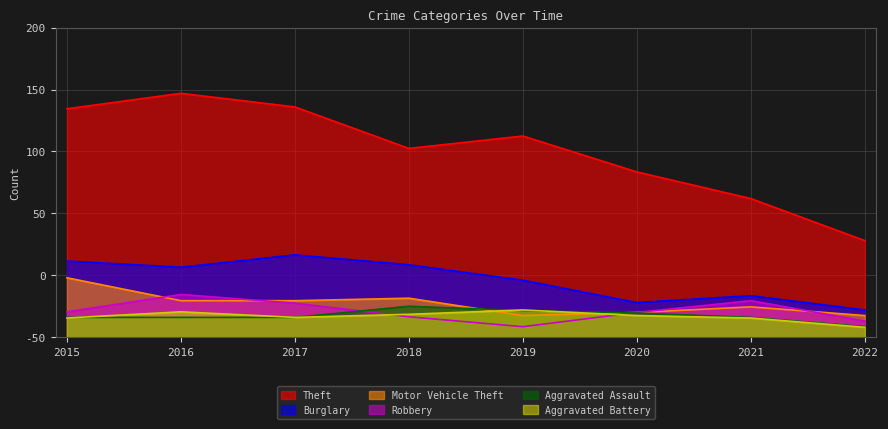

List the series in order of their peak value, highest first.

Theft, Burglary, Motor Vehicle Theft, Robbery, Aggravated Assault, Aggravated Battery